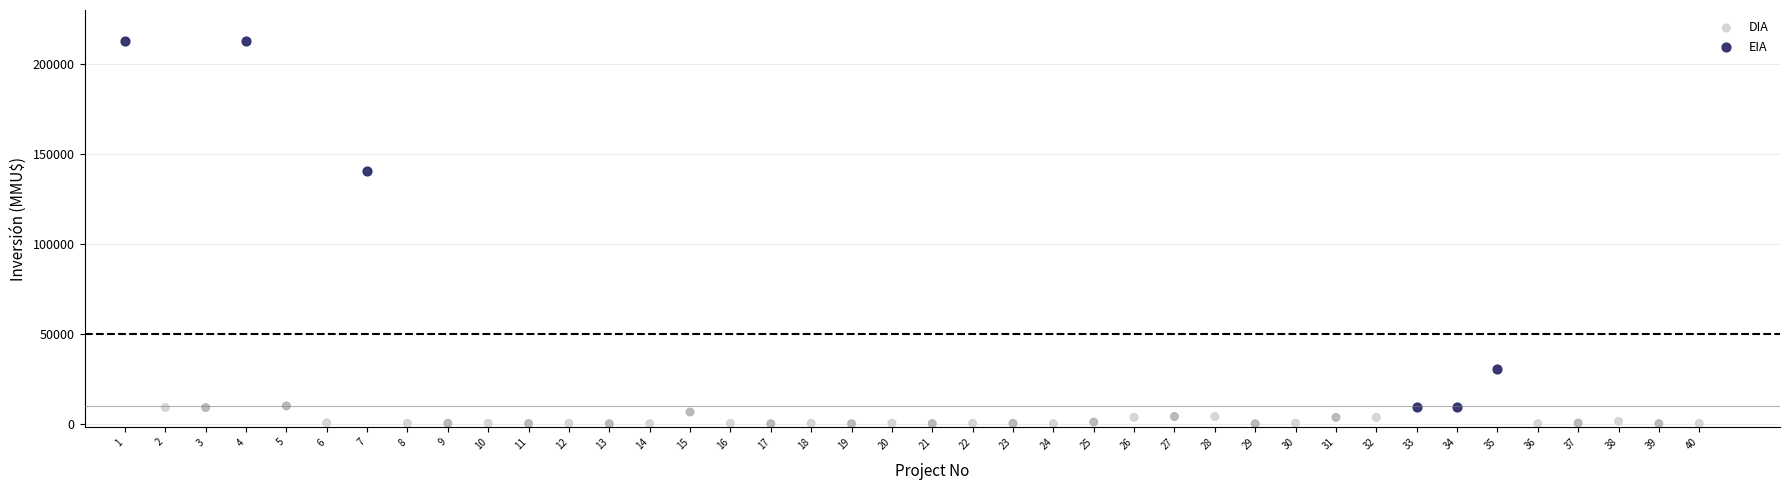

What are all the series names shown in the legend?

DIA, EIA